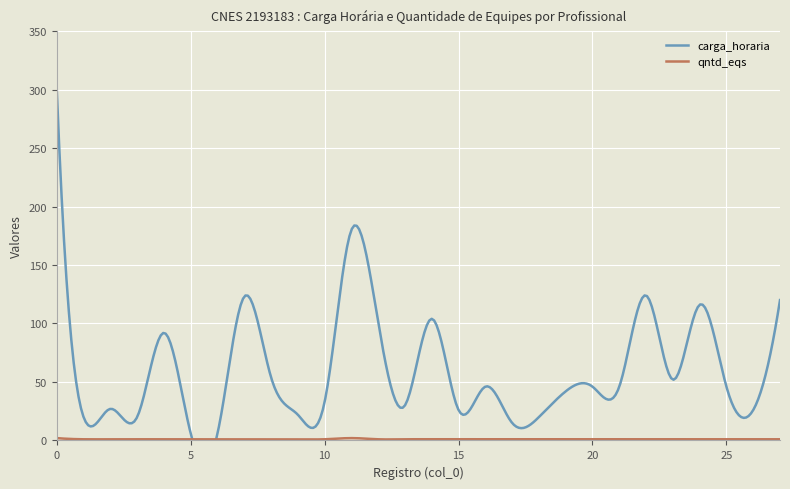

Is it true that qntd_eqs equals 1 at 8?

True